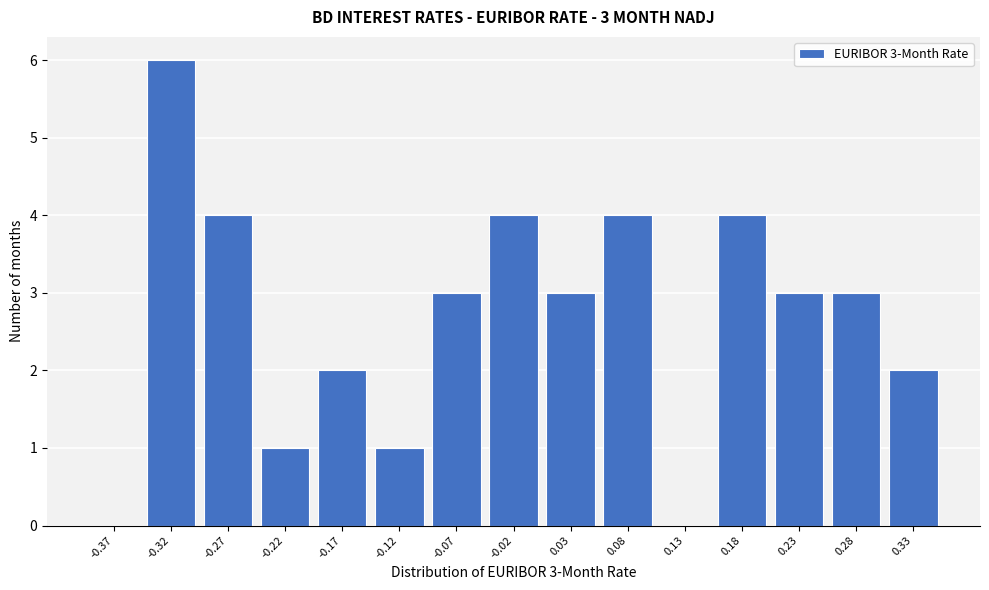

Reading right to left, extract all data points from this chart.

0.33=2	0.28=3	0.23=3	0.18=4	0.13=0	0.08=4	0.03=3	-0.02=4	-0.07=3	-0.12=1	-0.17=2	-0.22=1	-0.27=4	-0.32=6	-0.37=0